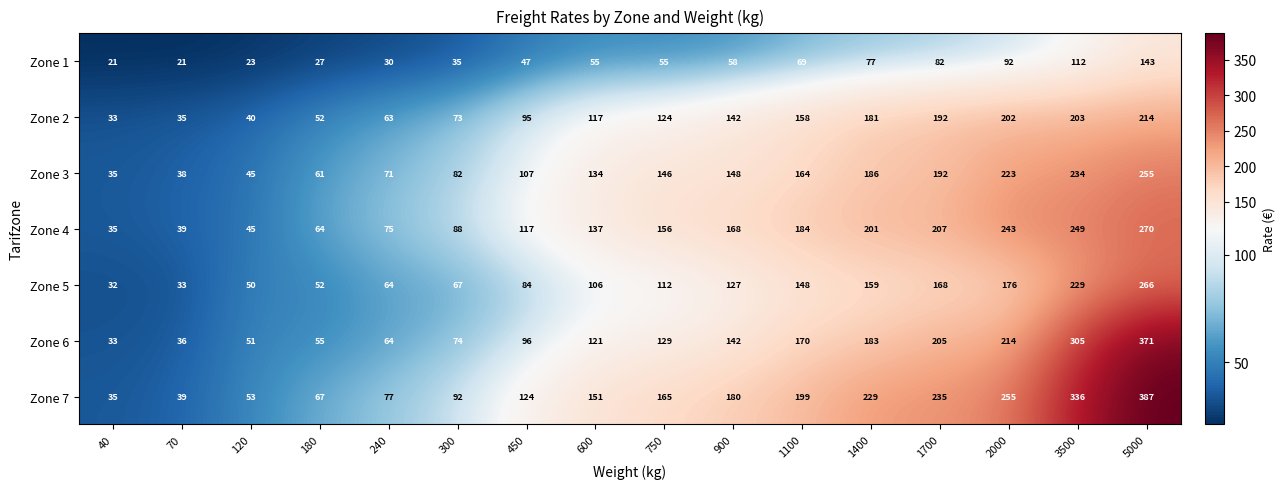

The Zone 5 series shows 148 at 1100. True or false?

True